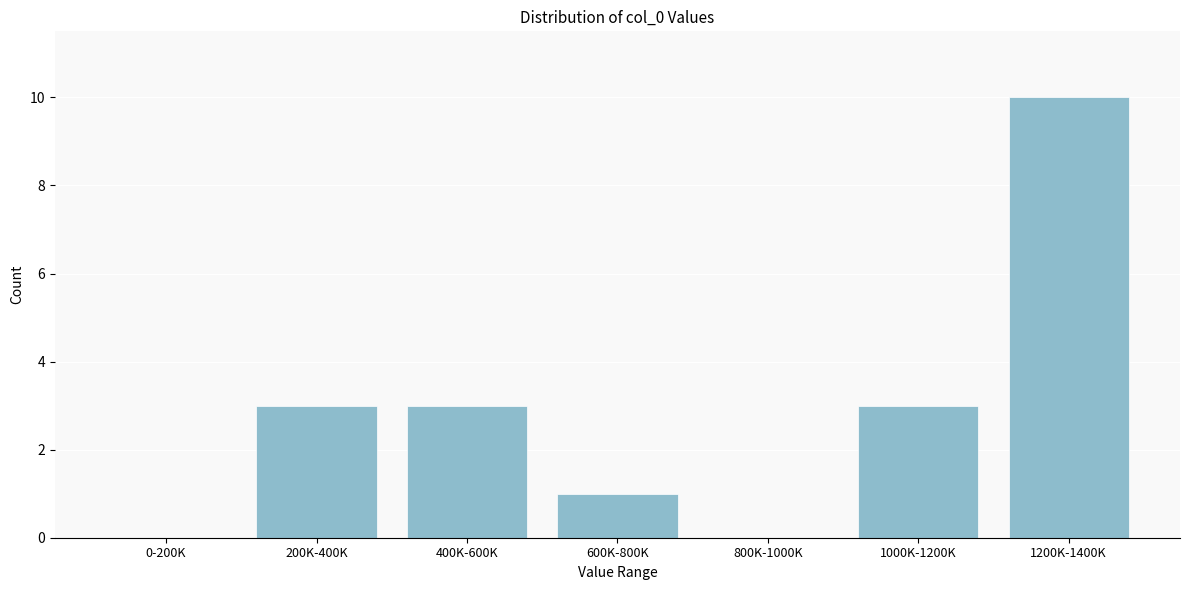

Reading left to right, what are all the values shown in this chart?

0-200K=0	200K-400K=3	400K-600K=3	600K-800K=1	800K-1000K=0	1000K-1200K=3	1200K-1400K=10